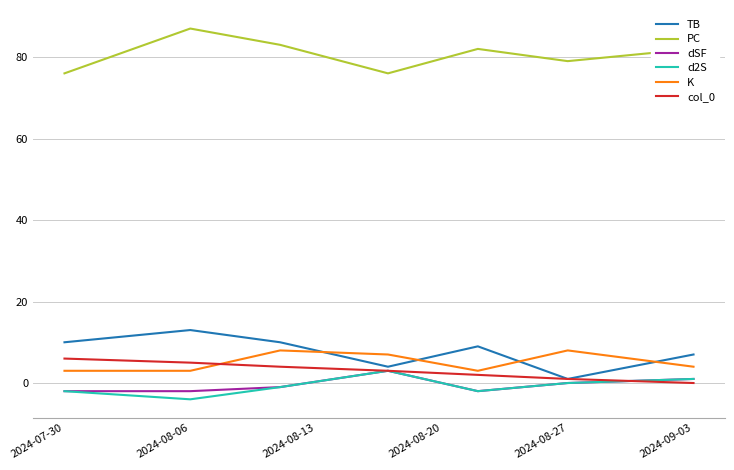

At how many categories does at least one series exceed 61?

7